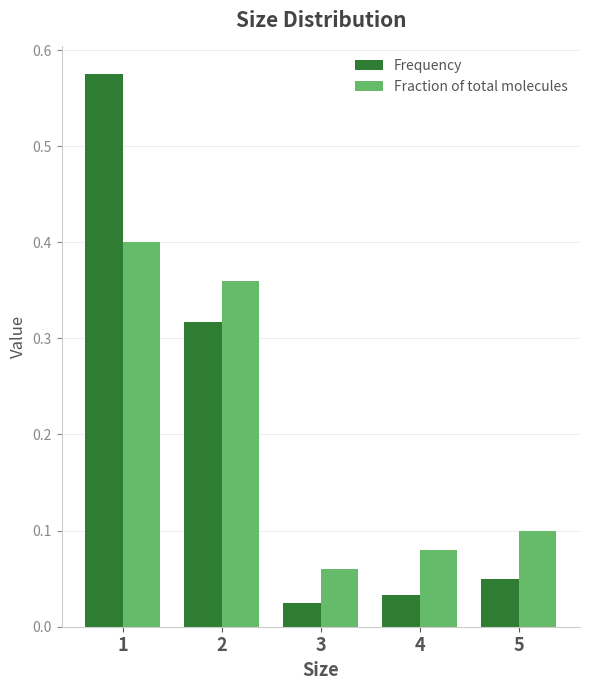

Which category has the lowest value in the Fraction of total molecules series?

3